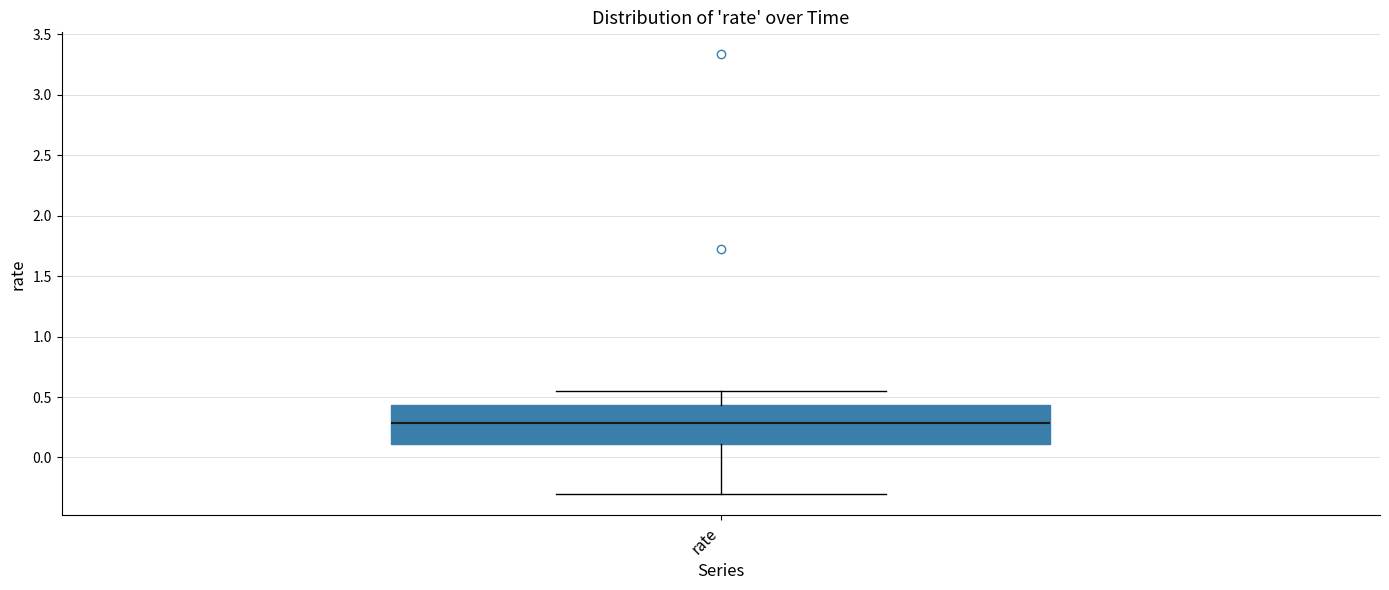

Transcribe this box plot: give where the median line is, the range the box spans, and where the two whiskers end, as read against the y-axis. The values are not printed on the chart, so give them approximately, as read against the axis.

median 0.30, box 0.10 to 0.45, whiskers -0.30 to 0.55